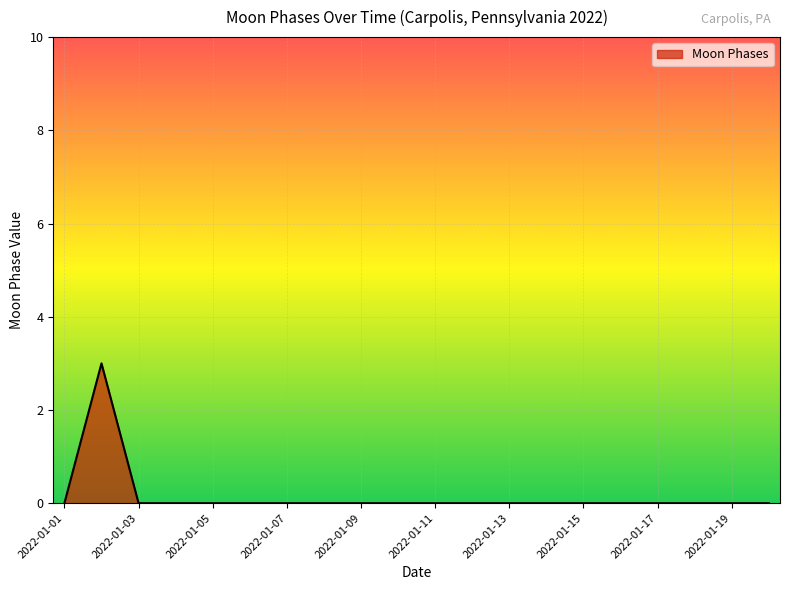

What is the greatest value displayed?

3